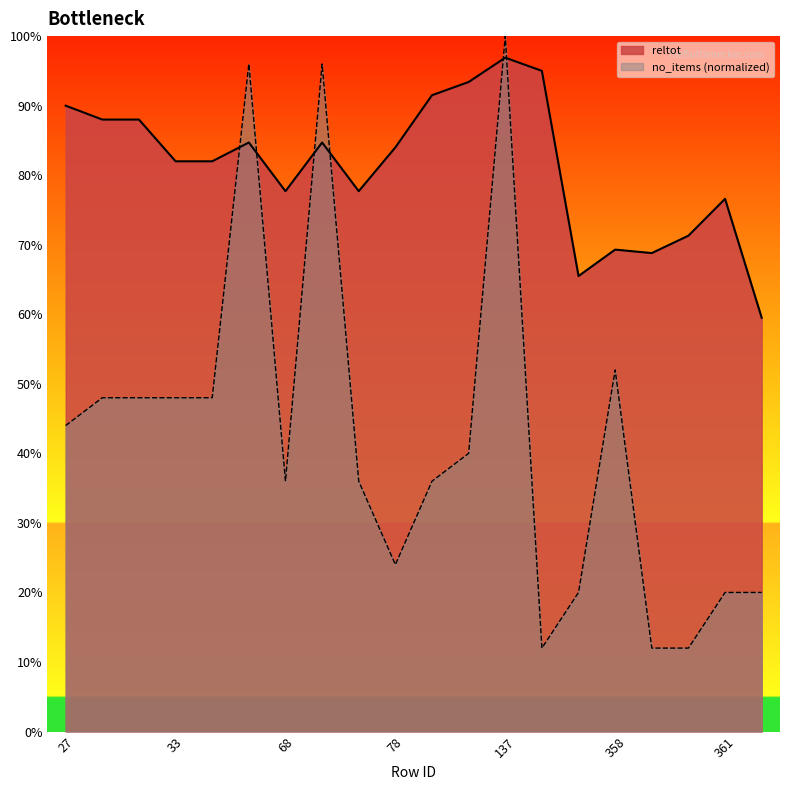

The value of reltot at 73 is 0.8. True or false?

True